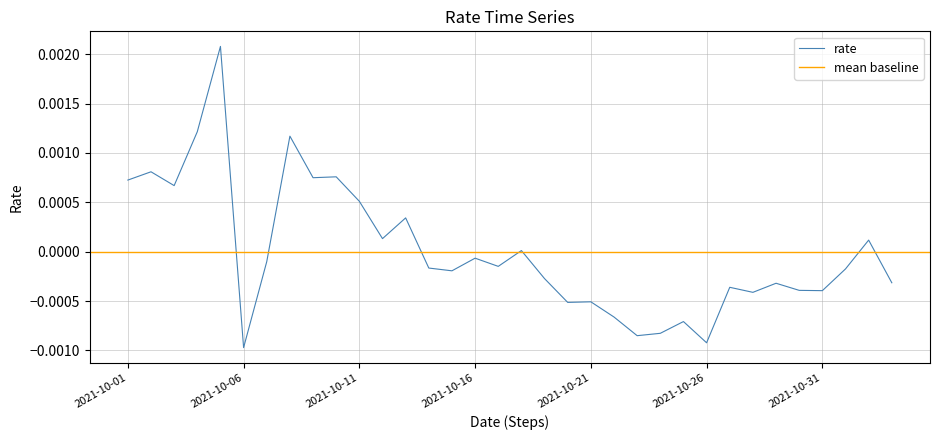

Count the number of values greater than 0.

13